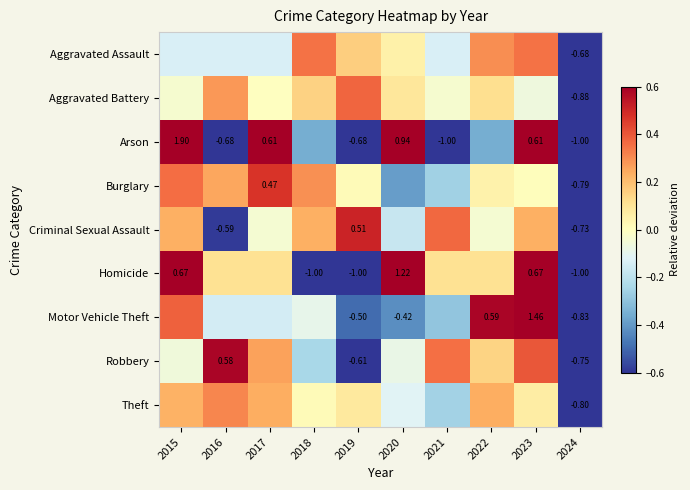

The Aggravated Assault series shows -0.1 at 2017. True or false?

True